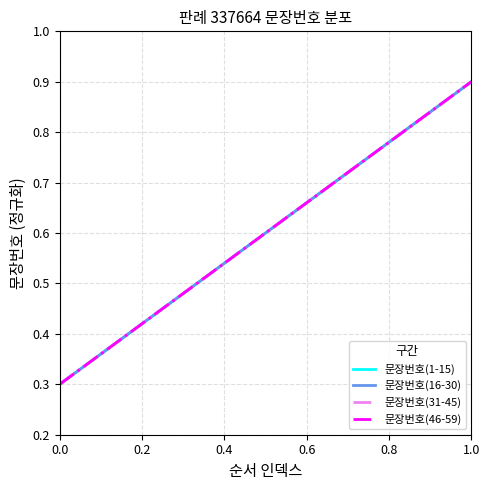

Does the chart display data point markers on the line(s)?

No